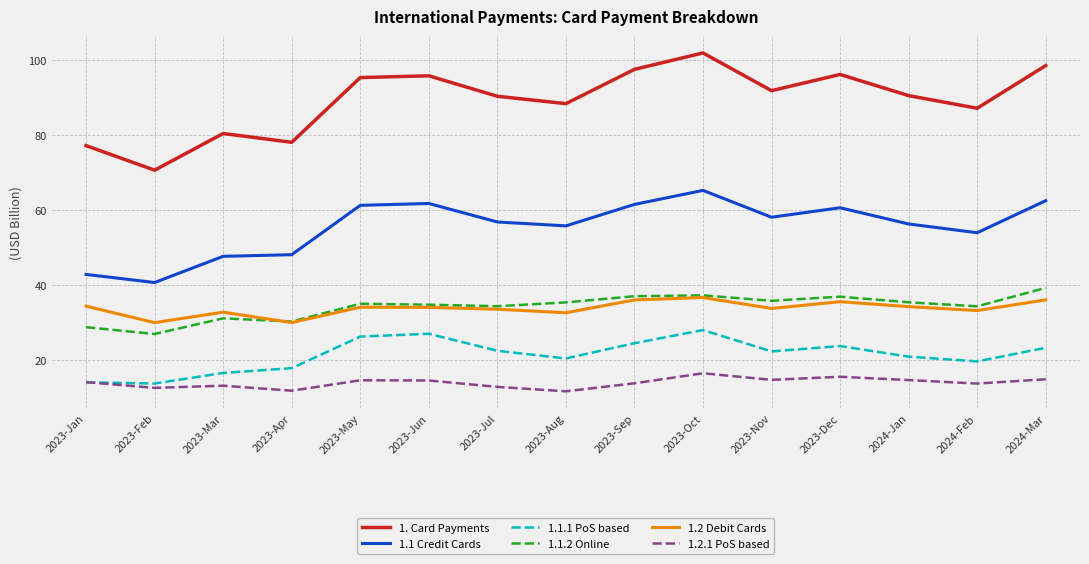

What is the difference between the 1. Card Payments values at 2023-Apr and 2024-Mar?

20.5